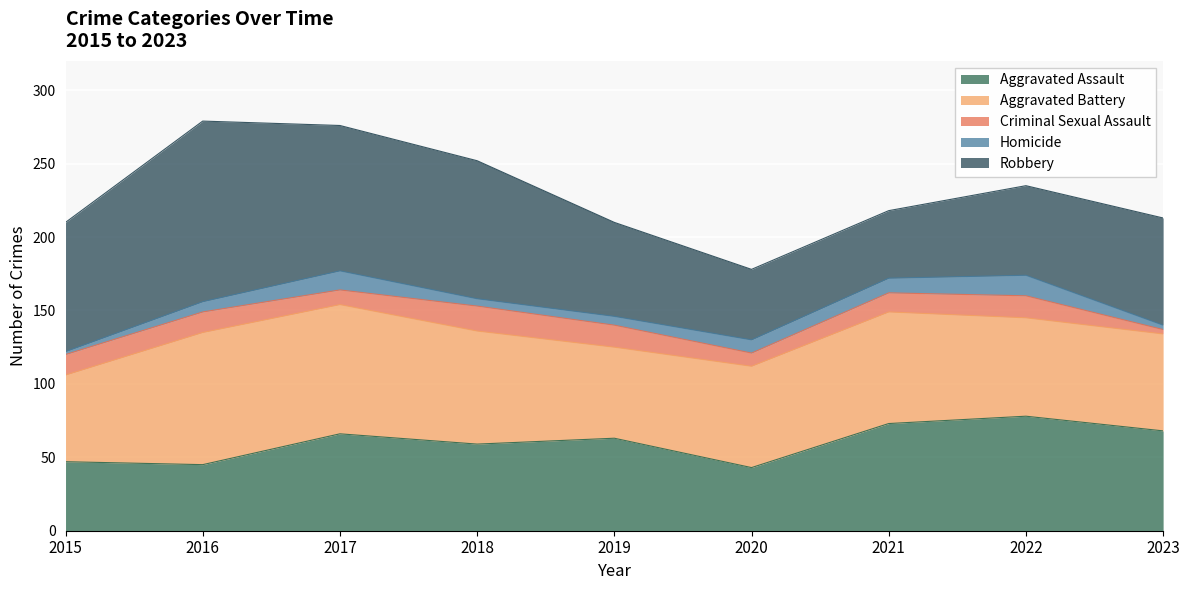

What is the total value across all series at 2020?

178